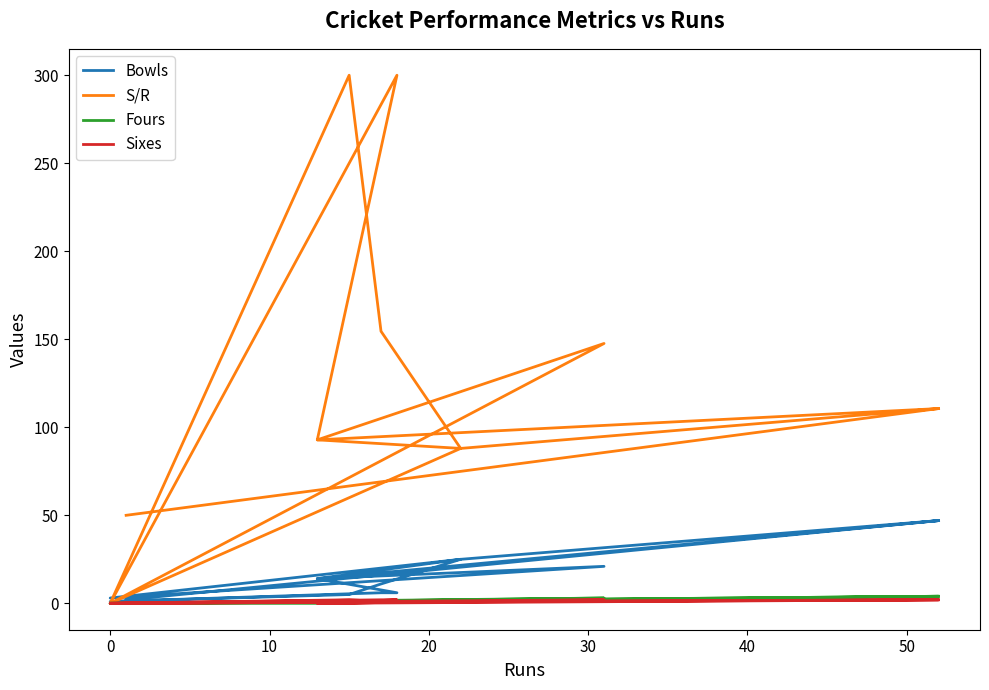

How many positive values does the Sixes series have?

9